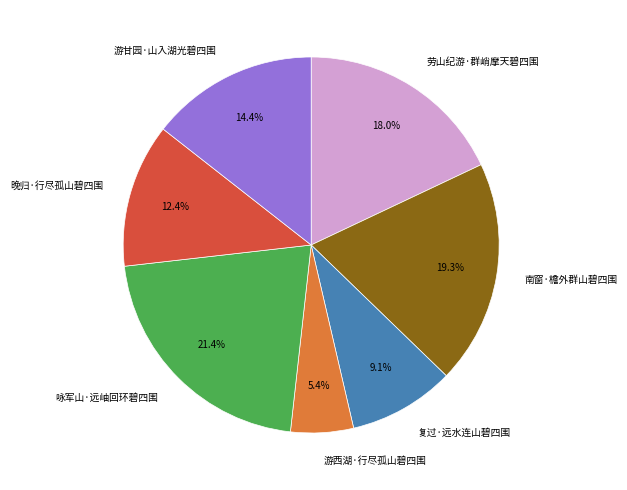

Approximately how many times larger is the value at 南窗·檐外群山碧四围 compared to 游西湖·行尽孤山碧四围?

3.6